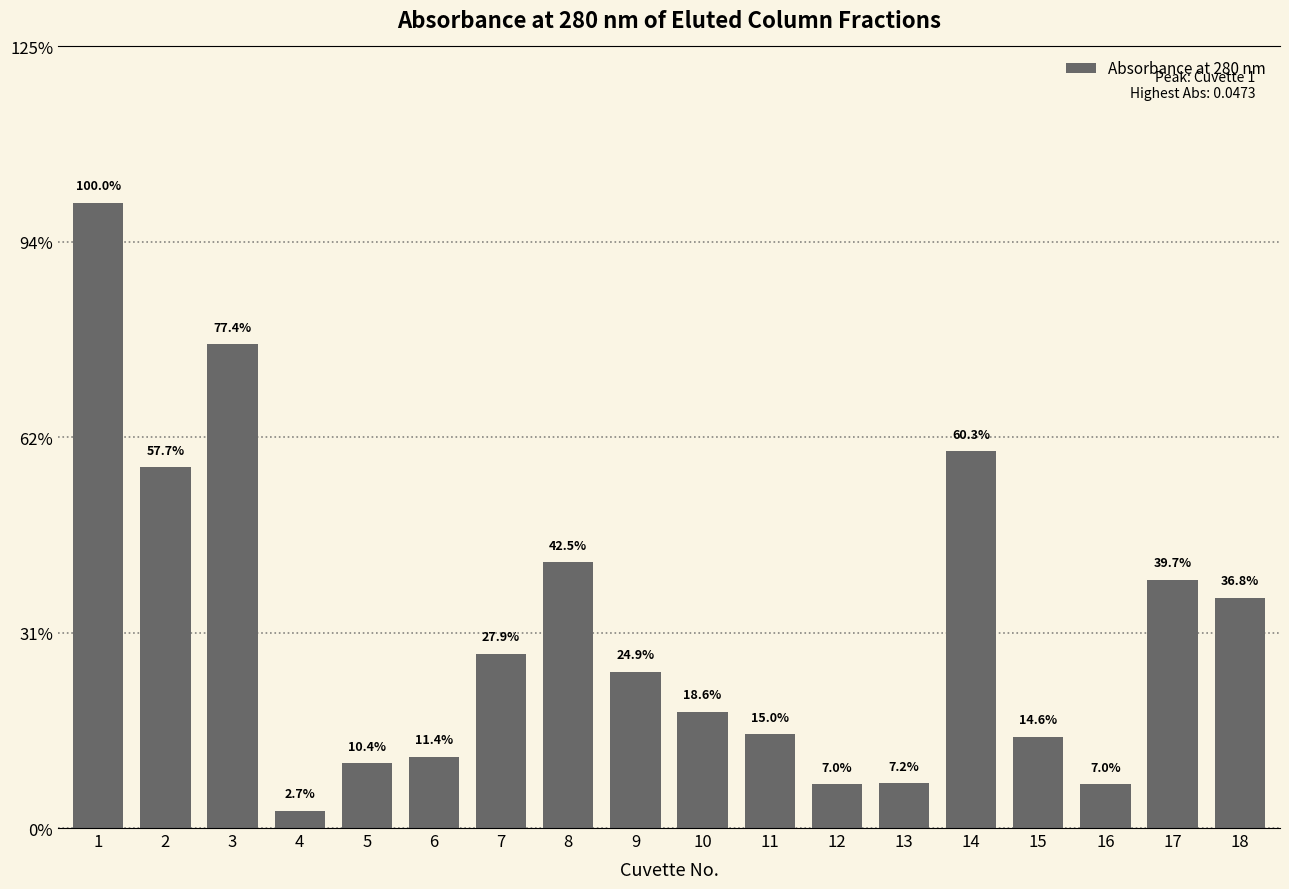

Are the bars horizontal?

No